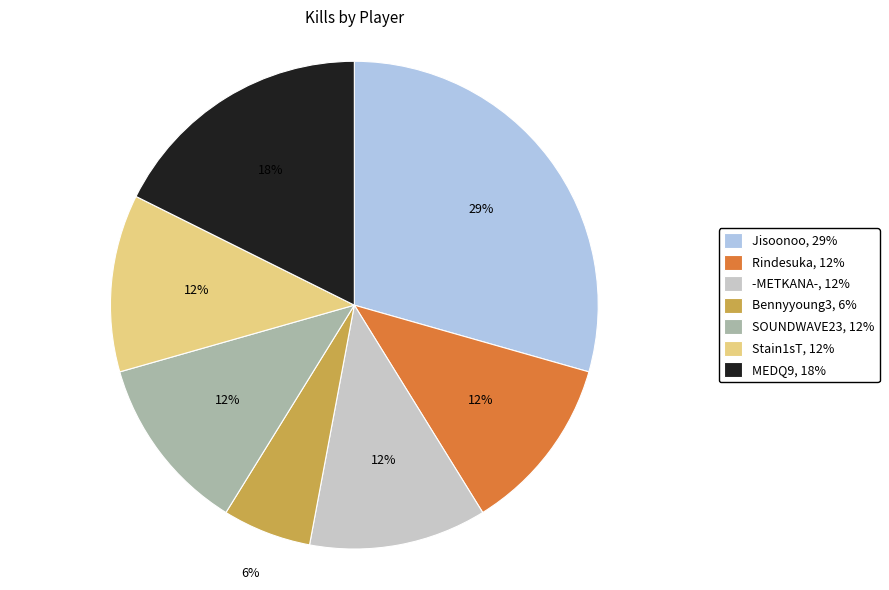

How many slices are in this pie chart?

7